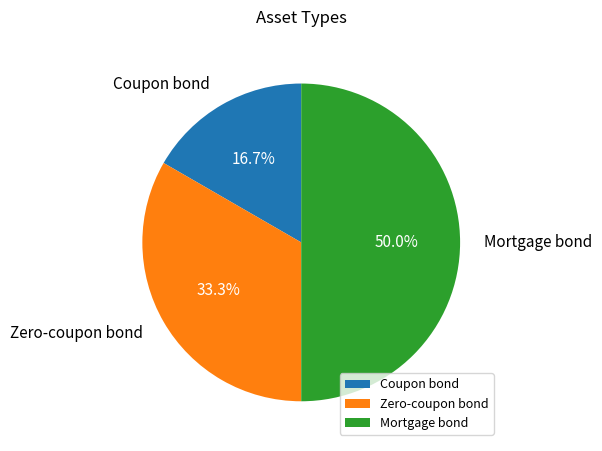

To the nearest percent, what is the average slice percentage?

33%